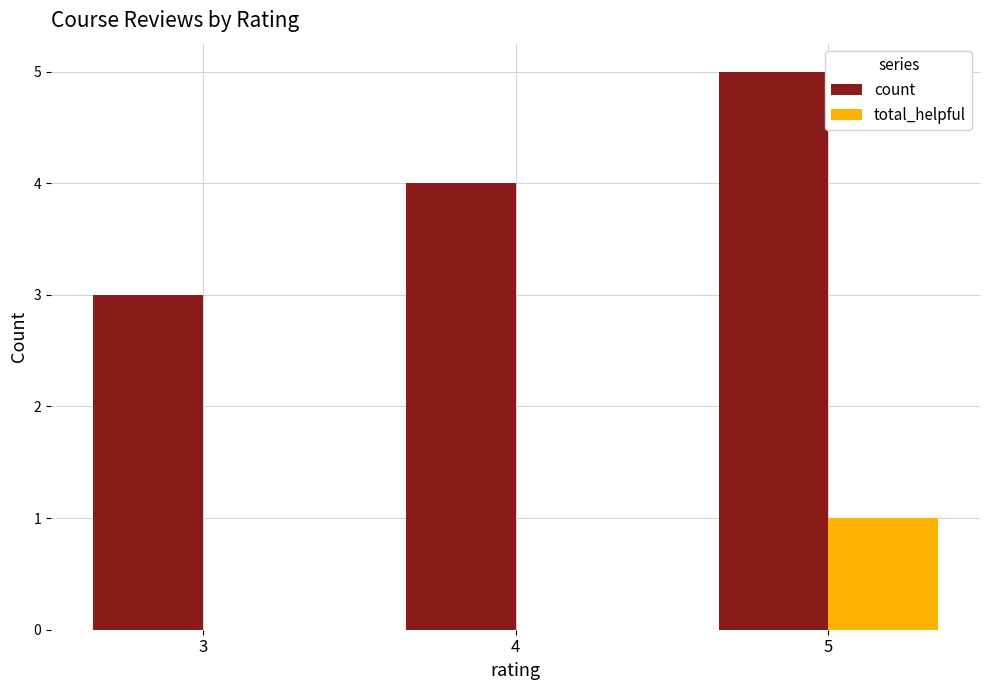

Is the value of count at 3 greater than the value of total_helpful at 3?

Yes